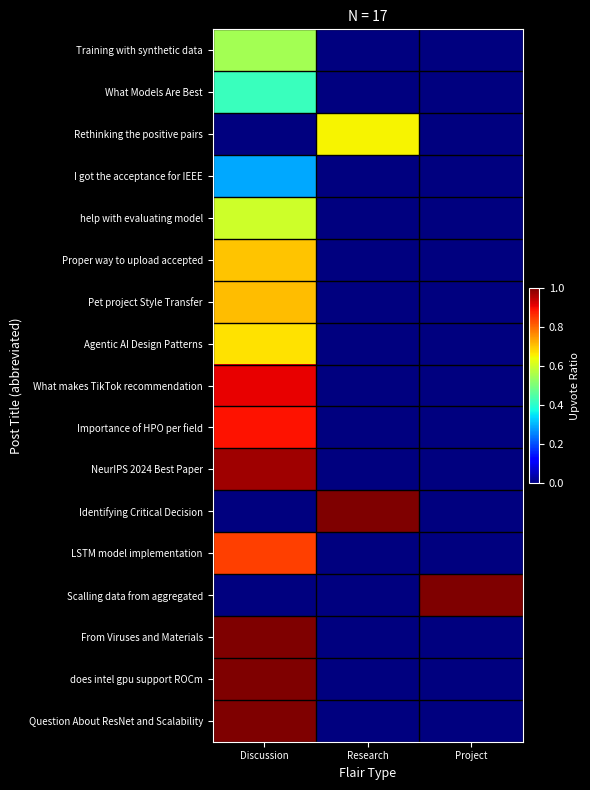

Reading left to right, what are all the values shown in this chart?

Training with synthetic data: Discussion=0.6	Research=0.0	Project=0.0
What Models Are Best: Discussion=0.4	Research=0.0	Project=0.0
Rethinking the positive pairs: Discussion=0.0	Research=0.7	Project=0.0
I got the acceptance for IEEE: Discussion=0.3	Research=0.0	Project=0.0
help with evaluating model: Discussion=0.6	Research=0.0	Project=0.0
Proper way to upload accepted: Discussion=0.7	Research=0.0	Project=0.0
Pet project Style Transfer: Discussion=0.7	Research=0.0	Project=0.0
Agentic AI Design Patterns: Discussion=0.7	Research=0.0	Project=0.0
What makes TikTok recommendation: Discussion=0.9	Research=0.0	Project=0.0
Importance of HPO per field: Discussion=0.9	Research=0.0	Project=0.0
NeurIPS 2024 Best Paper: Discussion=1.0	Research=0.0	Project=0.0
Identifying Critical Decision: Discussion=0.0	Research=1.0	Project=0.0
LSTM model implementation: Discussion=0.8	Research=0.0	Project=0.0
Scalling data from aggregated: Discussion=0.0	Research=0.0	Project=1.0
From Viruses and Materials: Discussion=1.0	Research=0.0	Project=0.0
does intel gpu support ROCm: Discussion=1.0	Research=0.0	Project=0.0
Question About ResNet and Scalability: Discussion=1.0	Research=0.0	Project=0.0